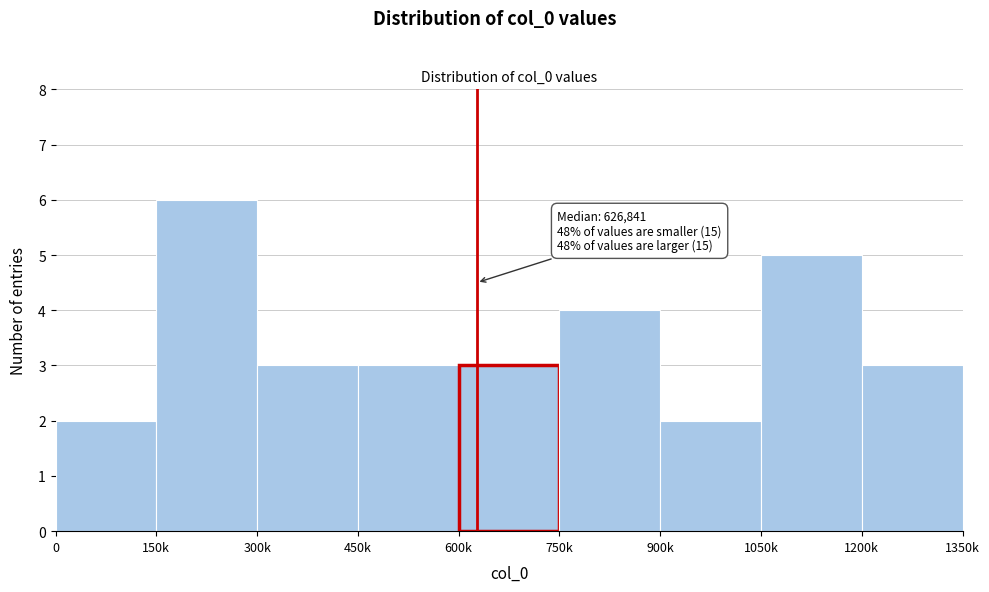

Reading left to right, what are all the values shown in this chart?

0=2	150k=6	300k=3	450k=3	600k=3	750k=4	900k=2	1050k=5	1200k=3